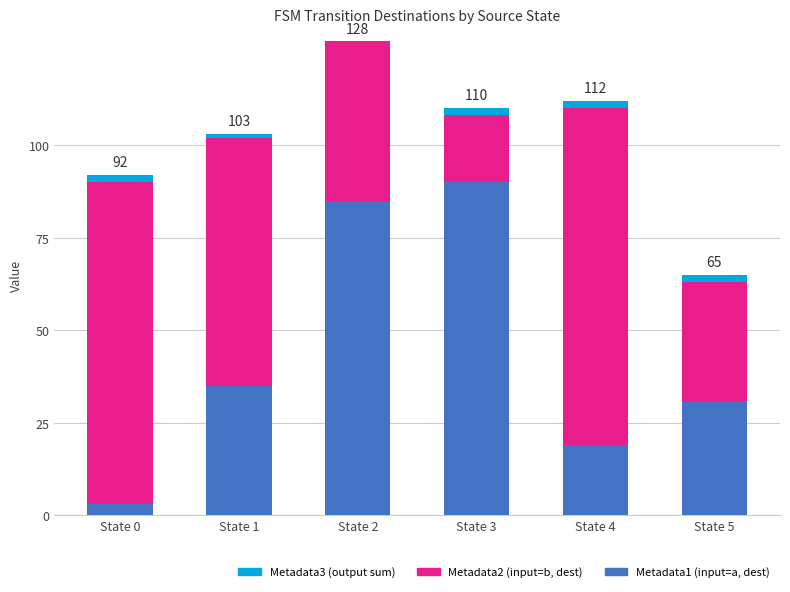

At which label does Metadata1 (input=a, dest) reach its peak?

State 3